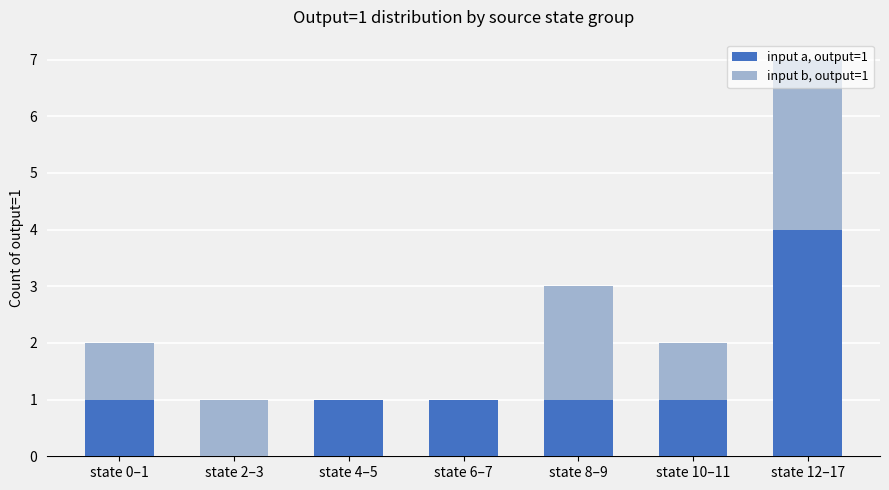

What are all the series names shown in the legend?

input a, output=1, input b, output=1